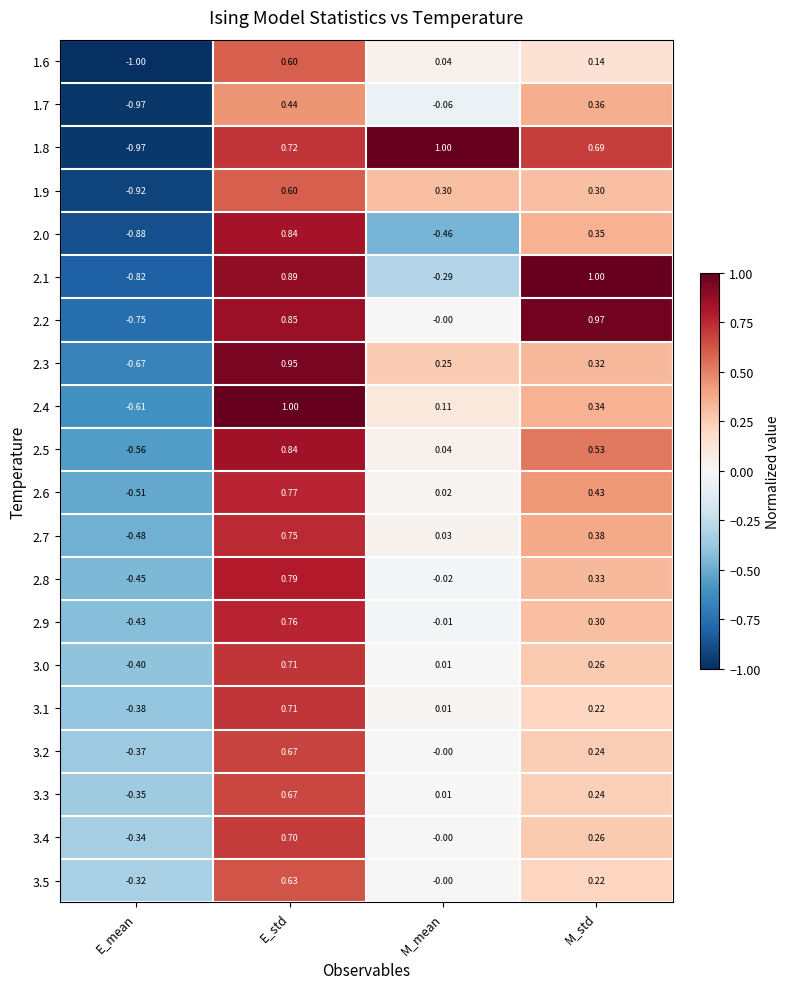

What is the minimum value shown in the chart?

-1.0